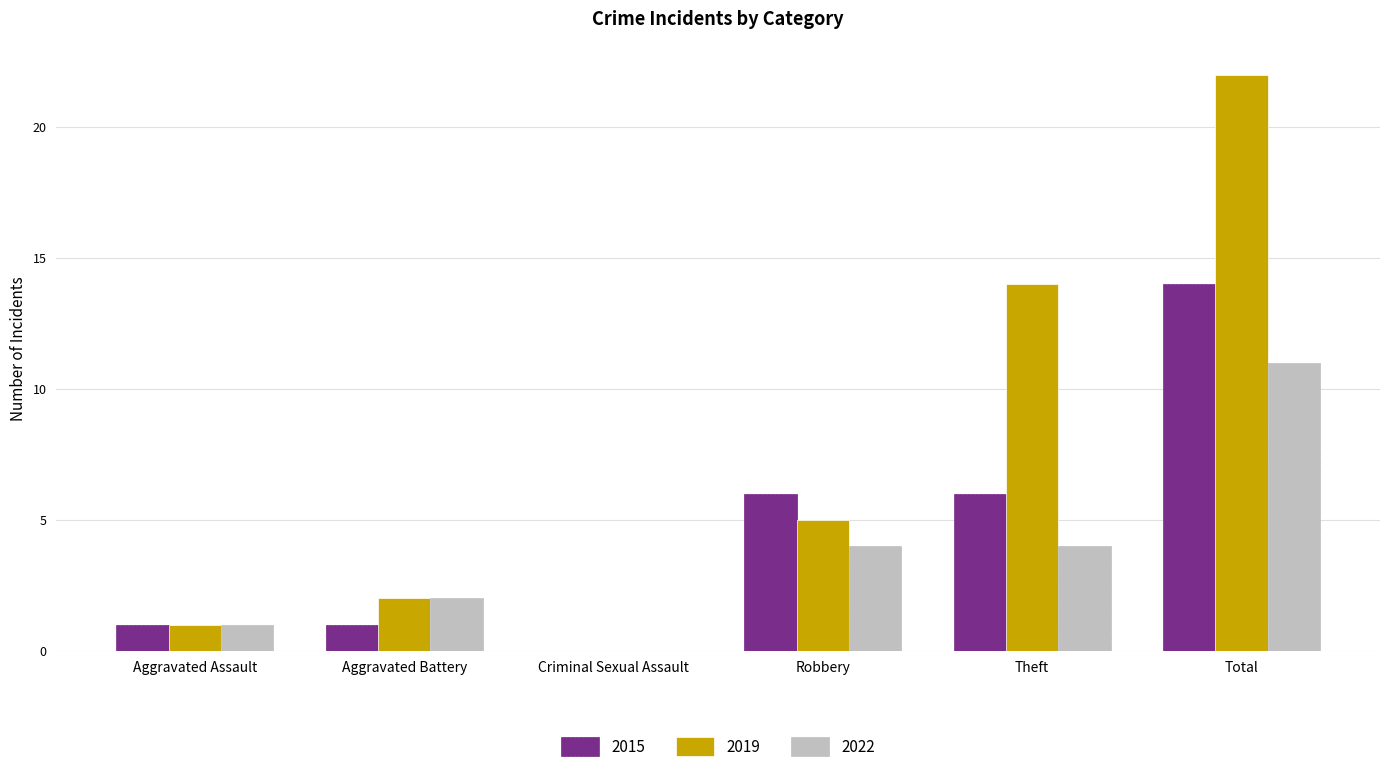

Which series has the largest total across all categories?

2019